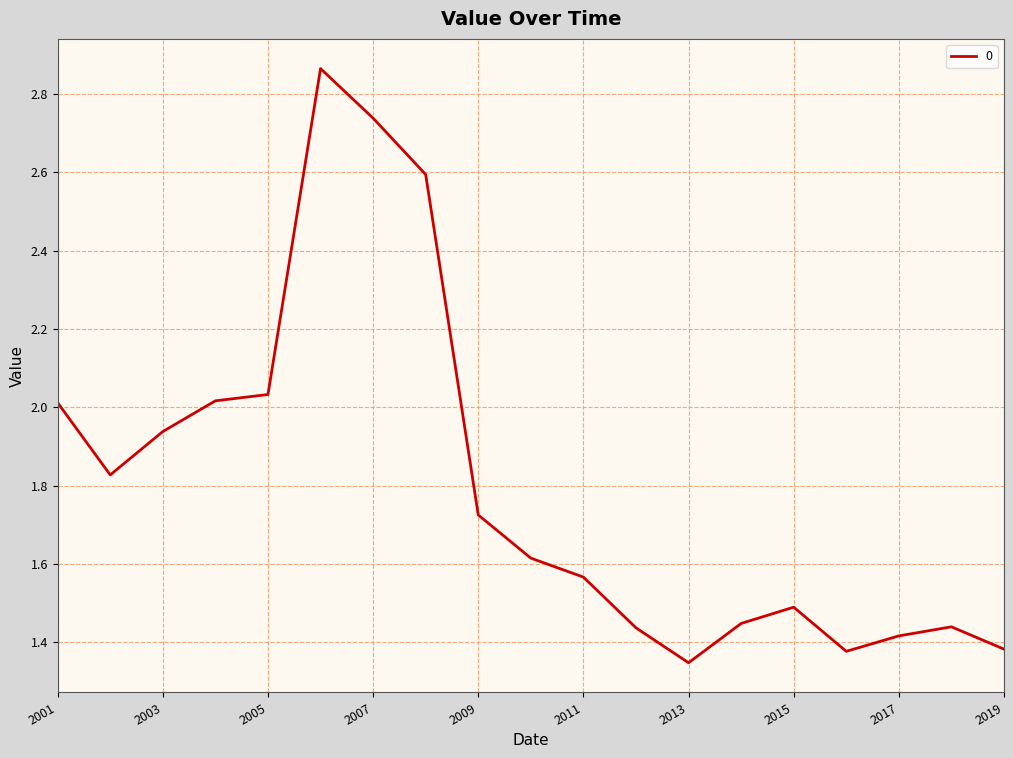

What is the difference between the maximum and minimum values?

1.5